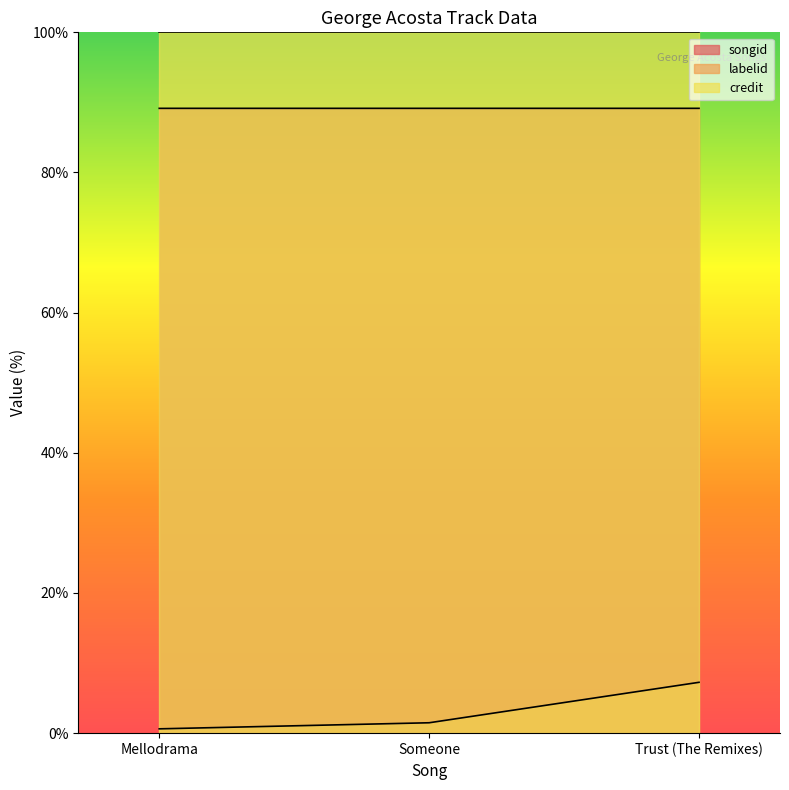

What is the smallest value displayed?

0.6